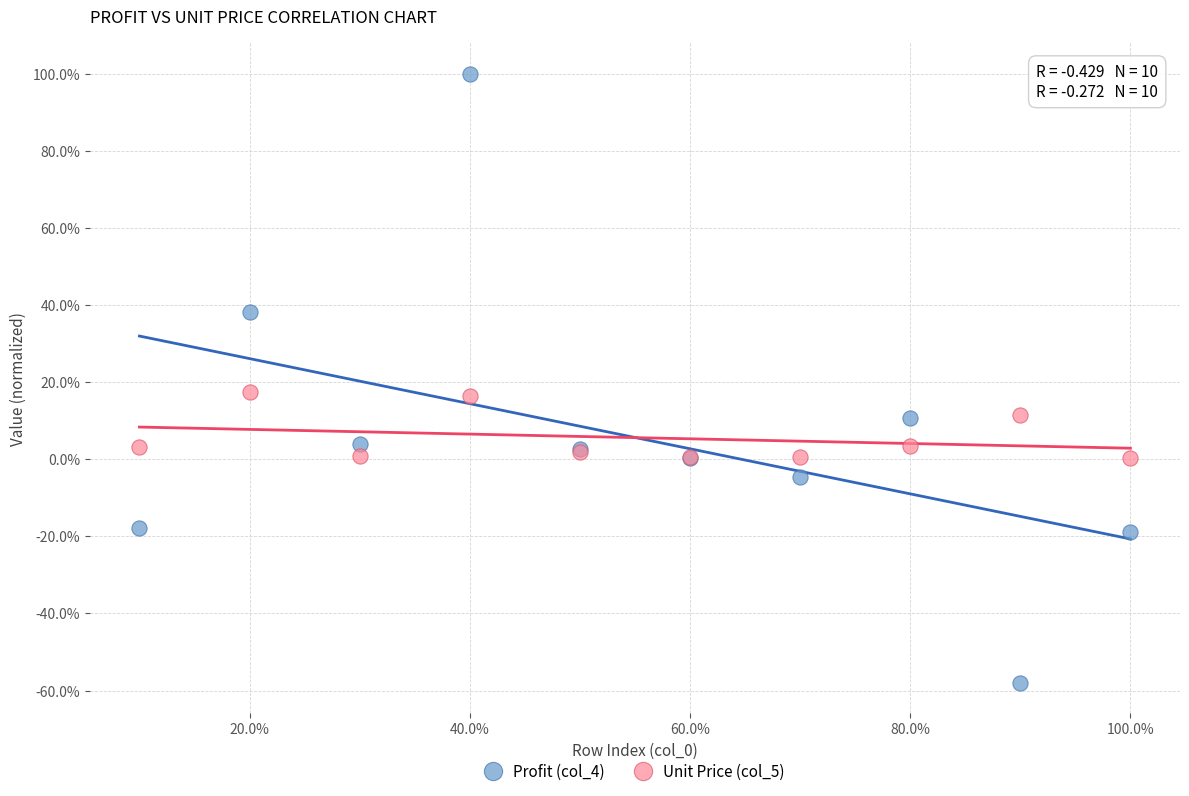

Which series reaches the minimum Y coordinate?

Profit (col_4)